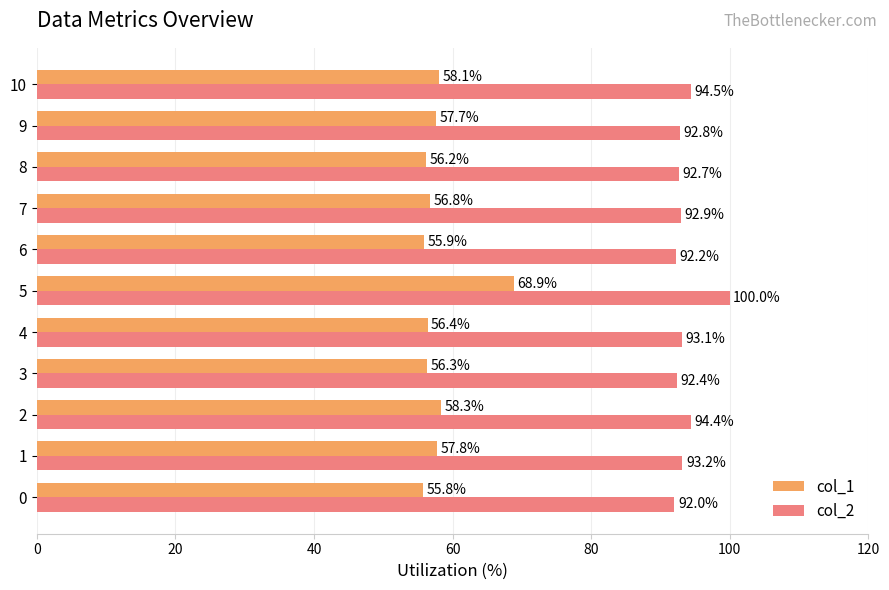

List the series in order of their peak value, lowest first.

col_1, col_2